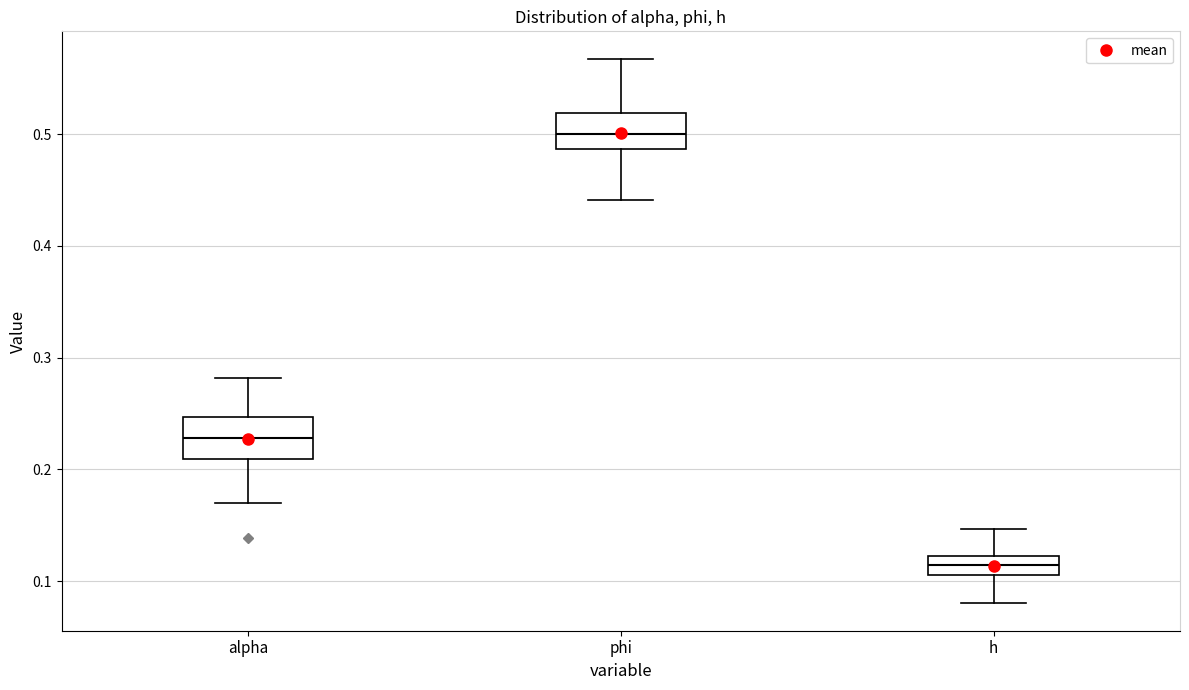

Reading left to right, read every box against the y-axis: the position of its median line, the range the box covers, and the ends of its whiskers. The values are not printed on the chart, so give them approximately, as read against the axis.

alpha: median 0.23, box 0.21 to 0.25, whiskers 0.17 to 0.28
phi: median 0.50, box 0.49 to 0.52, whiskers 0.44 to 0.57
h: median 0.12 (inside the box), box 0.11 to 0.12, whiskers 0.08 to 0.15